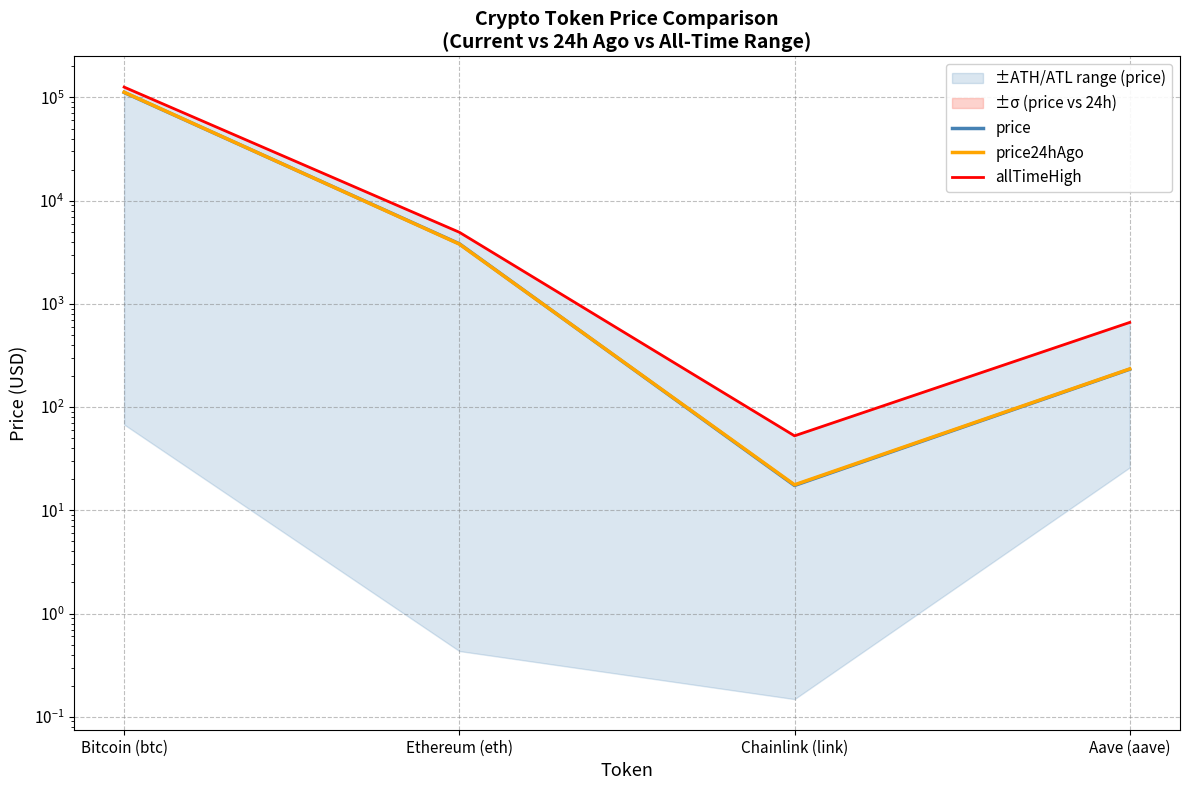

True or false: allTimeHigh and price24hAgo intersect in this chart.

False